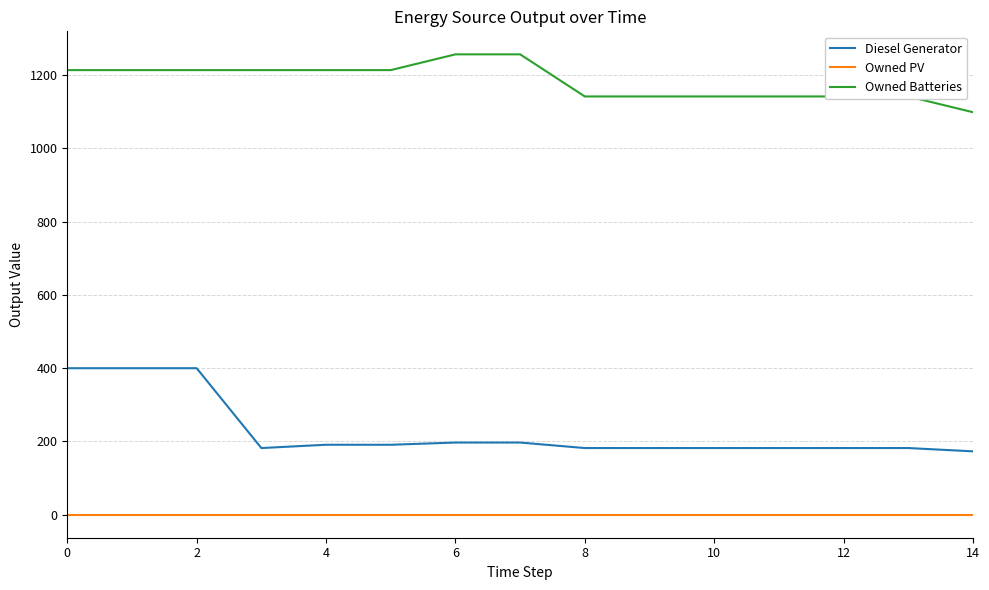

Reading right to left, what are all the values shown in this chart?

Diesel Generator: 173	182	182	182	182	182	182	197	197	191	191	182	400	400	400
Owned PV: 0	0	0	0	0	0	0	0	0	0	0	0	0	0	0
Owned Batteries: 1099	1142	1142	1142	1142	1142	1142	1257	1257	1214	1214	1214	1214	1214	1214